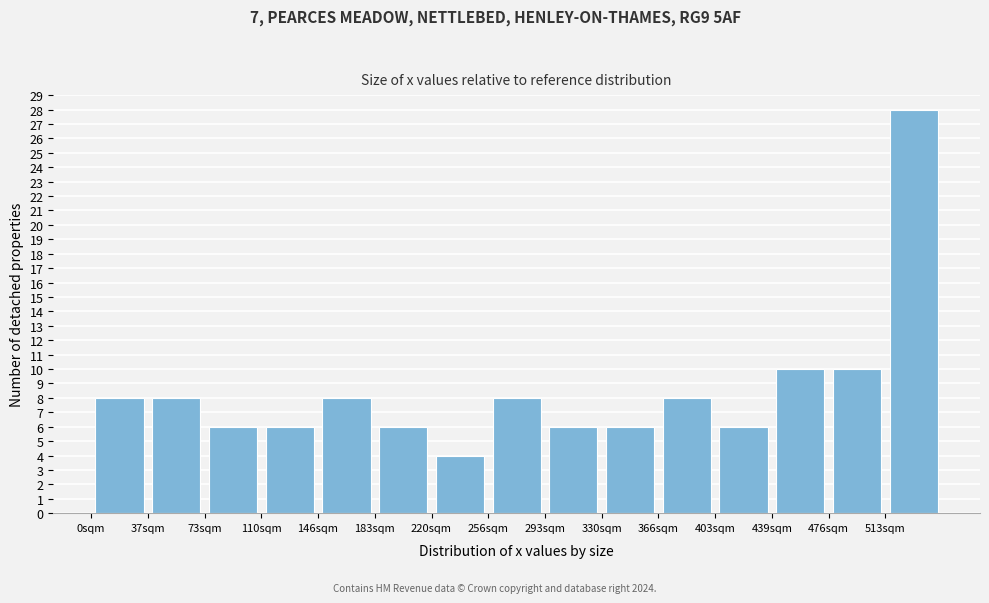

Over which range of the x-axis is the bar tallest?

515 to 550